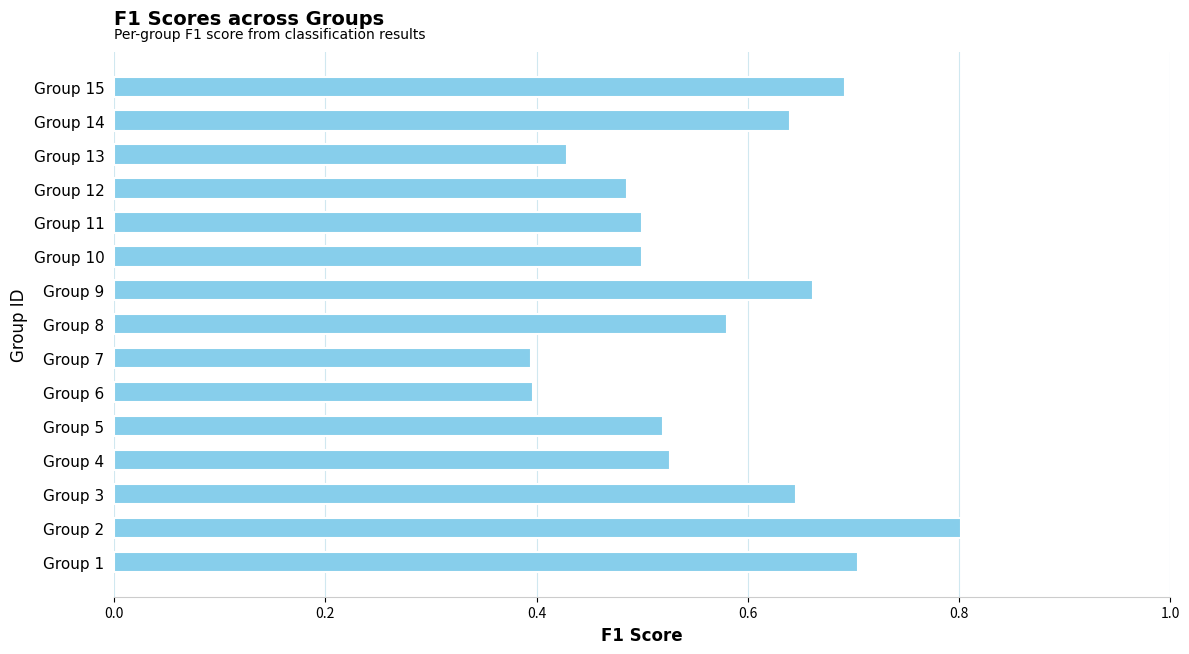

How many bars are there in total?

15